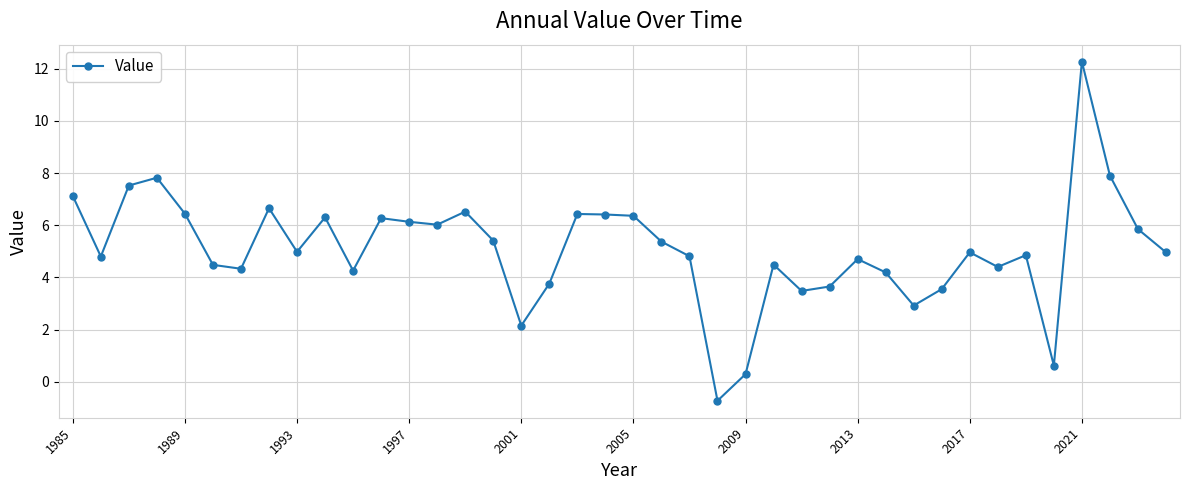

How many values are below zero?

1